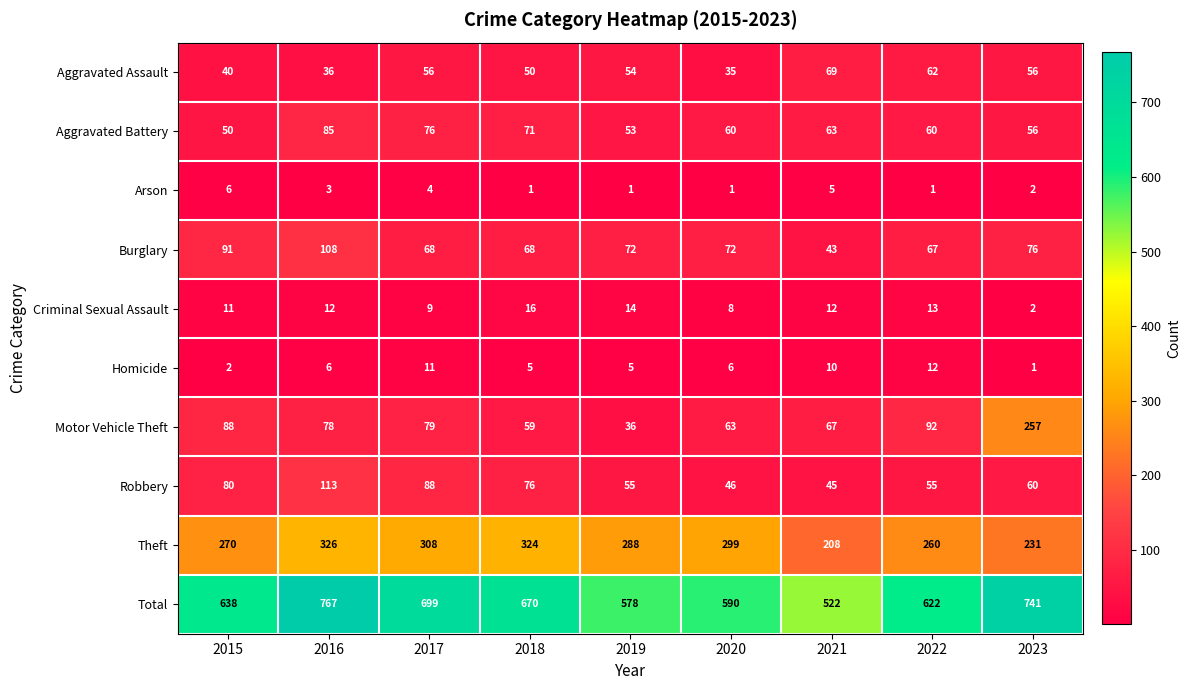

What is the lowest value of the Motor Vehicle Theft series?

36